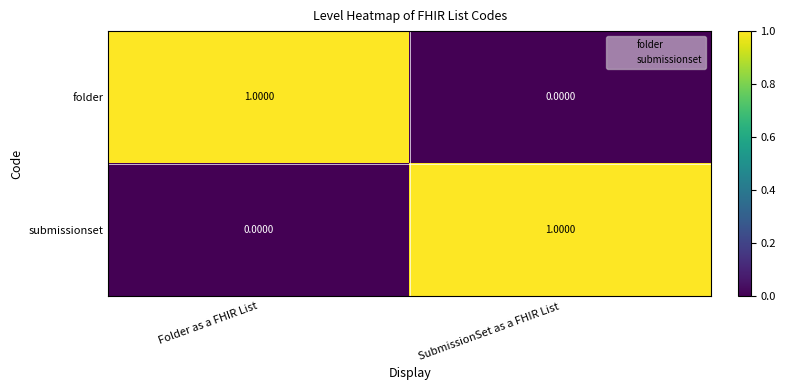

List the labels in order of folder value, smallest first.

SubmissionSet as a FHIR List, Folder as a FHIR List